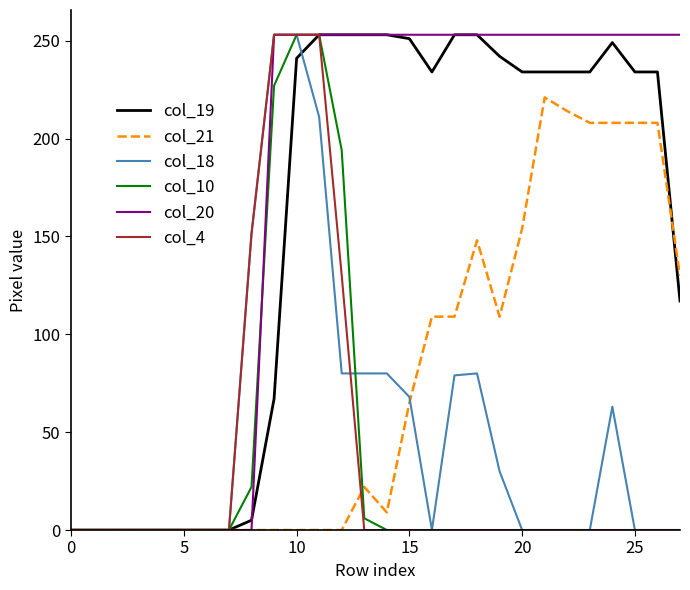

What is the difference between the maximum and minimum values in the col_19 series?

253